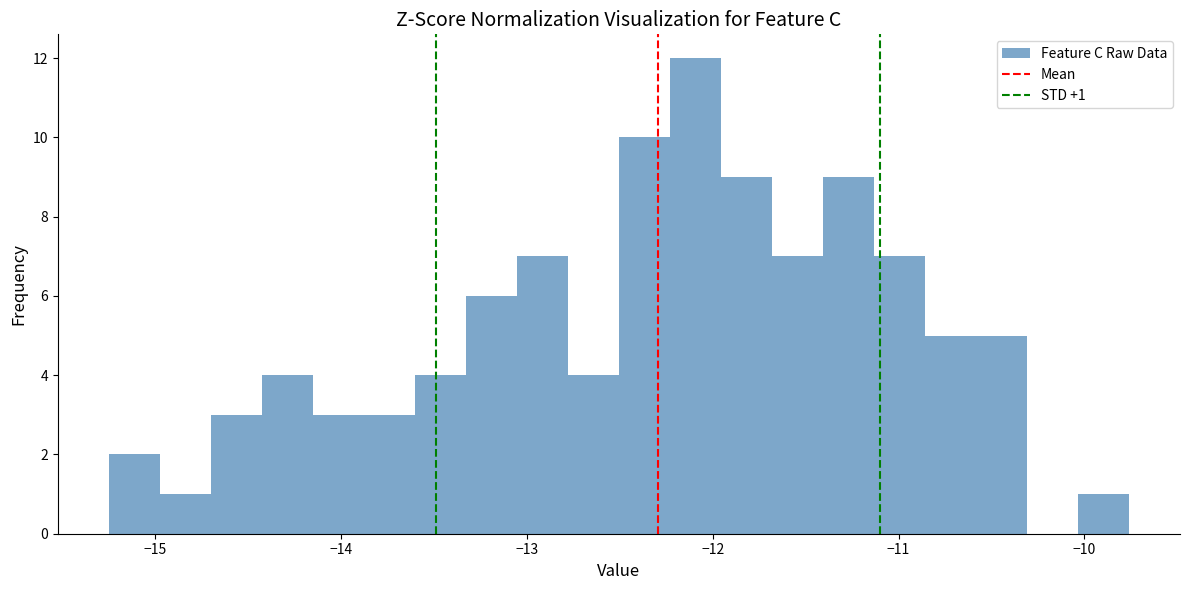

Read against the x-axis, roughly where is the centre of the tallest bar?

-12.1